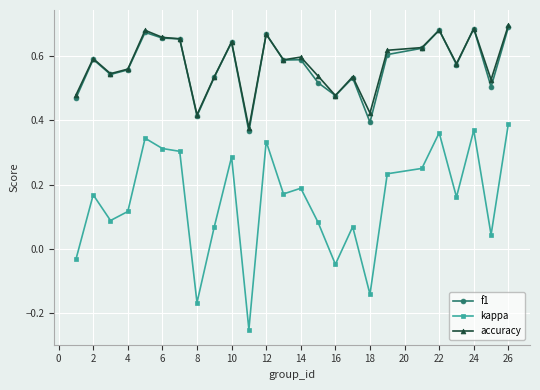

At how many categories does at least one series exceed 0?

25